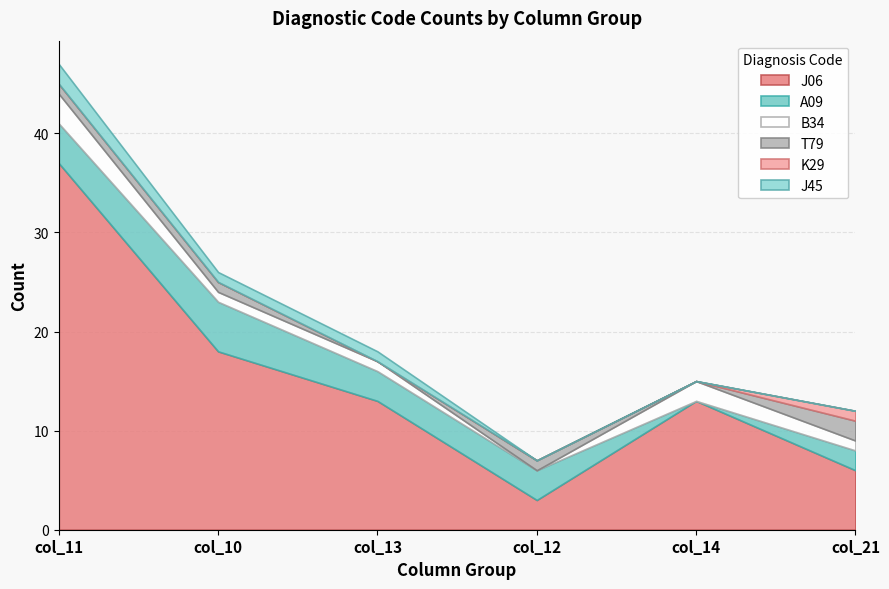

Where do T79 and J45 first cross each other?

col_13 and col_12